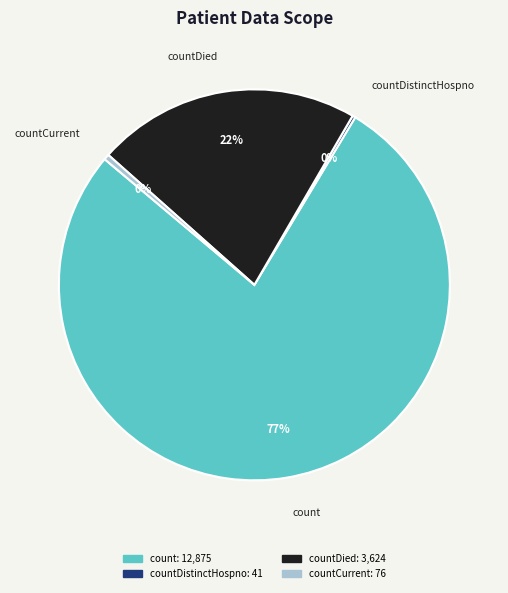

Do countCurrent and countDied together represent more than half of the pie?

No